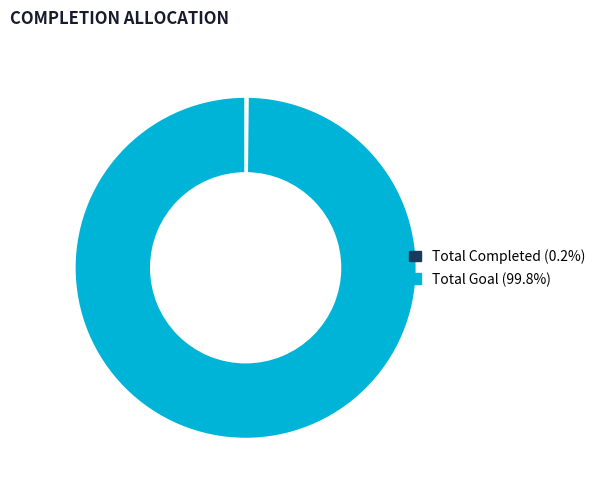

What is the majority slice?

Total Goal